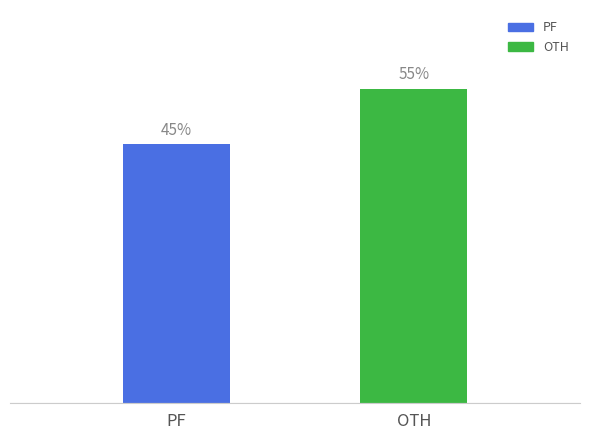

Which category has the lowest value across all series?

PF